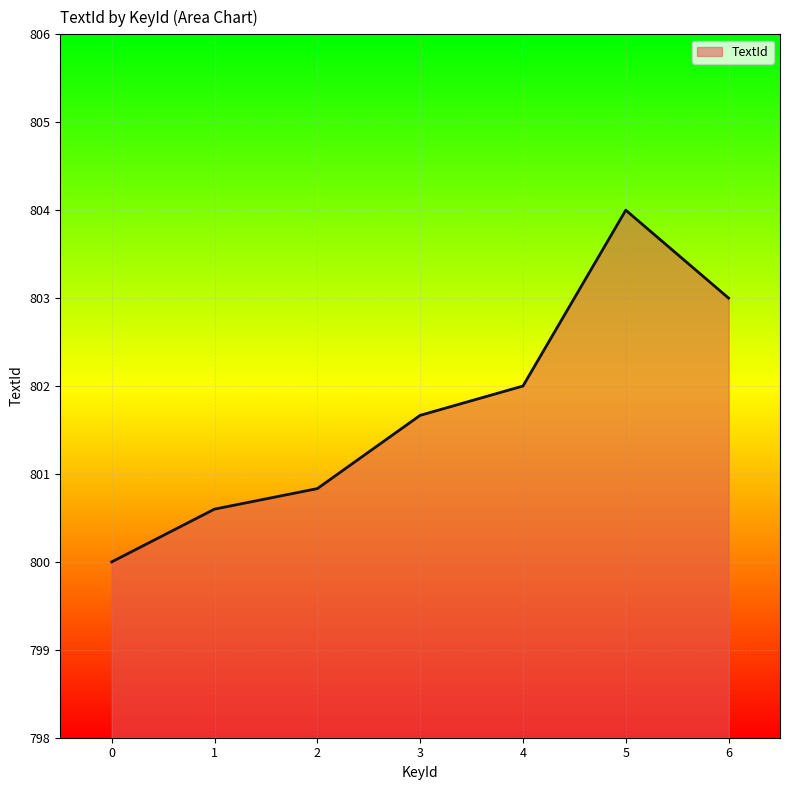

Where is the first local maximum?

5